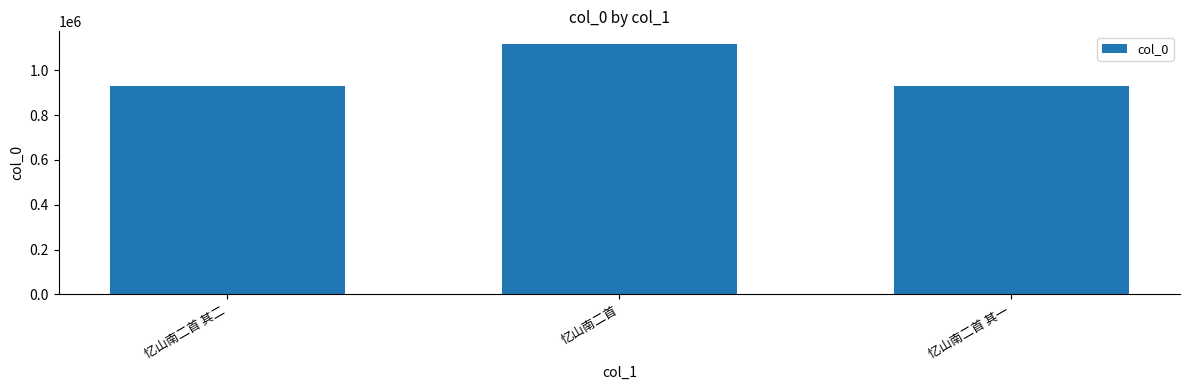

What value does the data have at 忆山南二首 其一, to the nearest 10?

930950